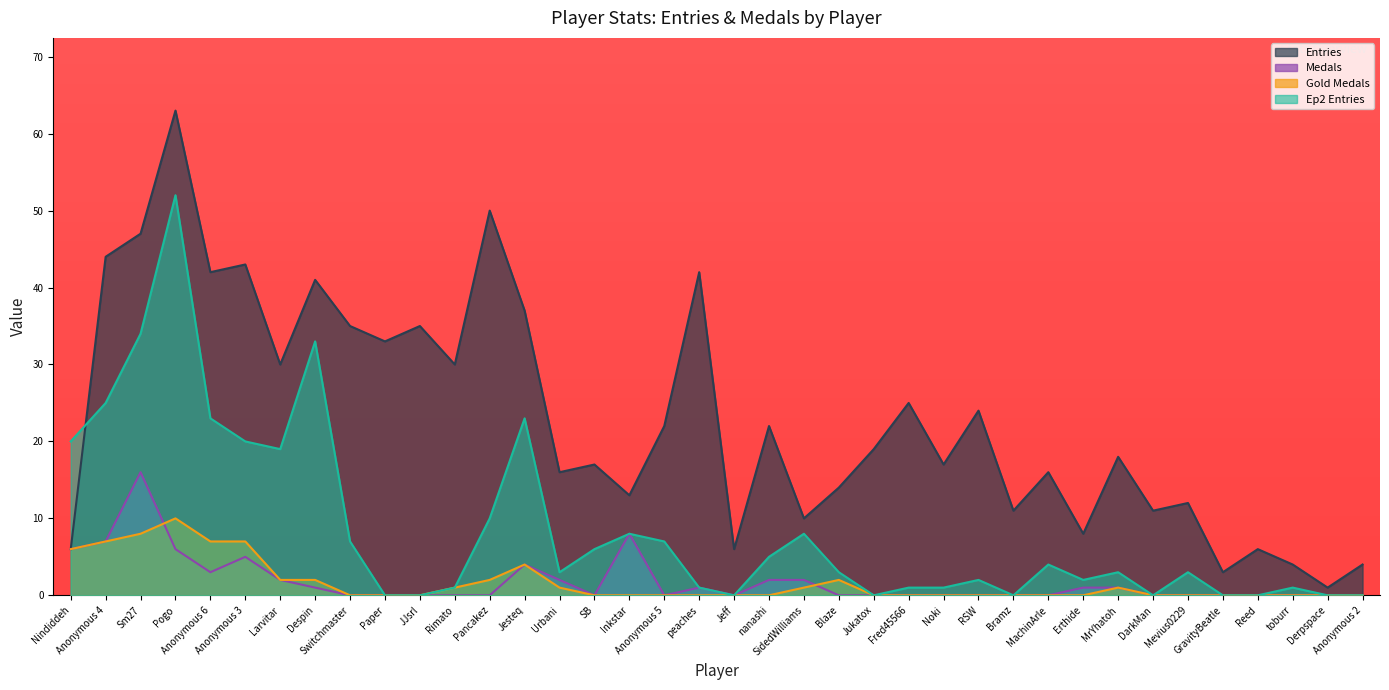

Which series has the largest range (max minus min)?

Entries